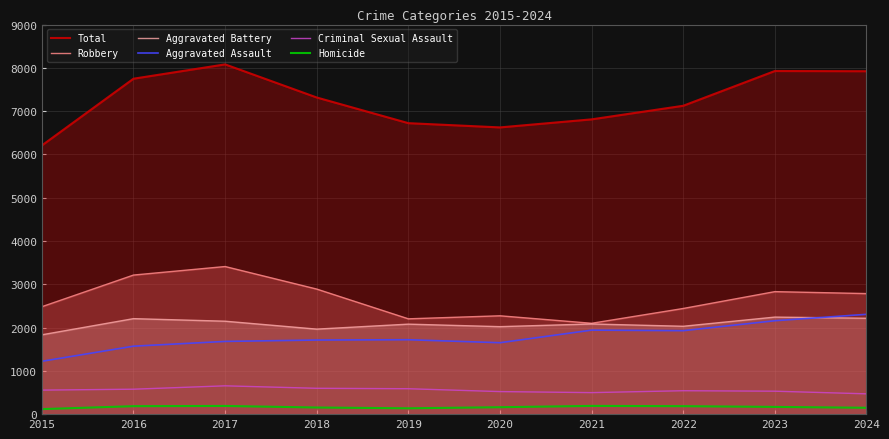

At which label does Aggravated Assault first exceed 1719?

2021